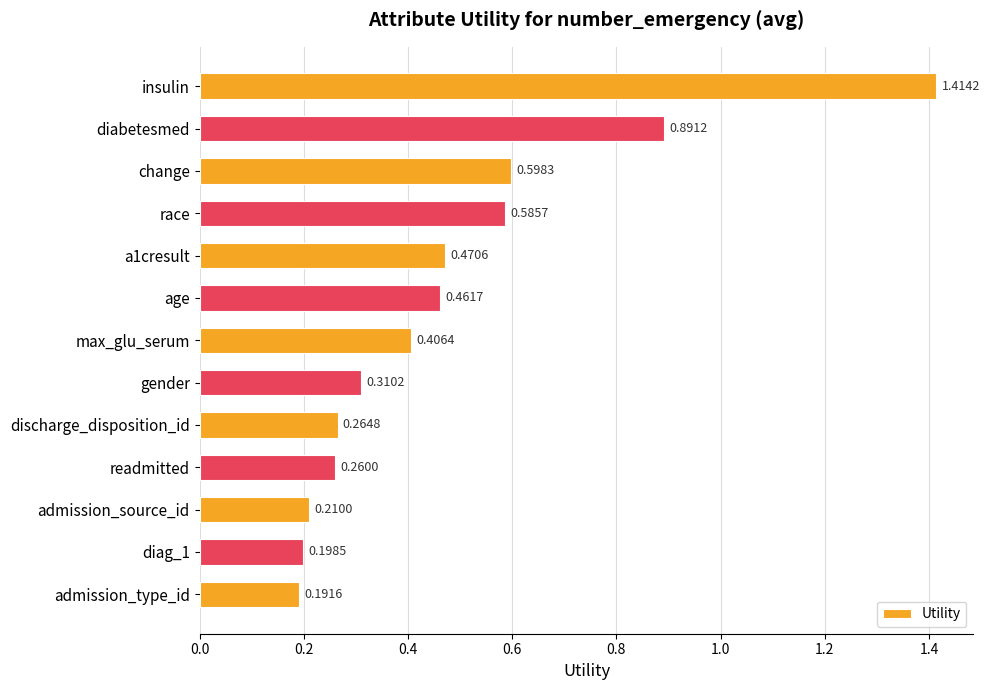

What is the label of the 13th bar from the top?

admission_type_id